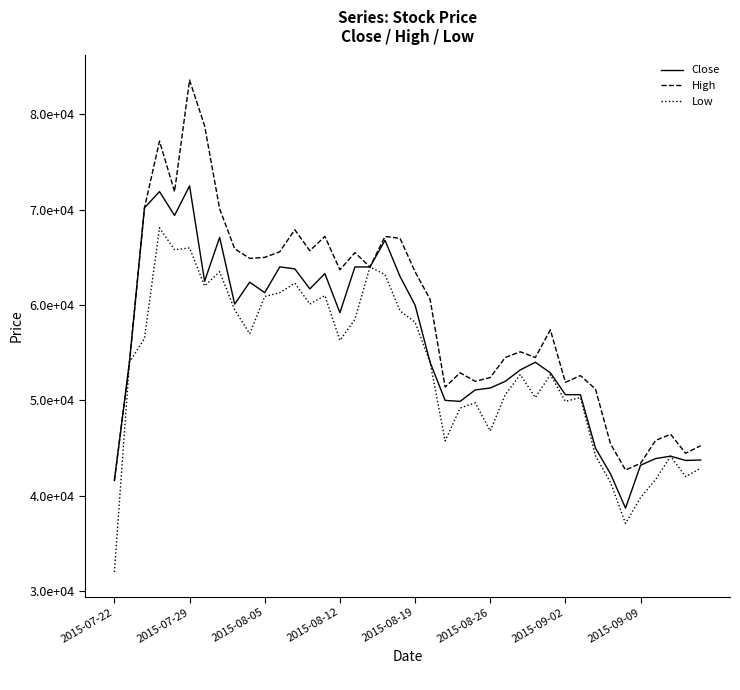

What are all the series names shown in the legend?

Close, High, Low